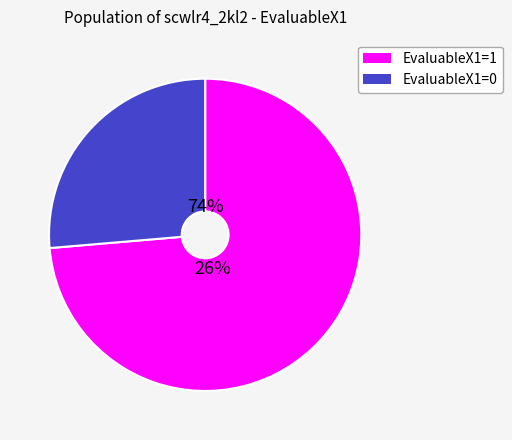

Is the sum of EvaluableX1=0 and EvaluableX1=1 greater than half?

Yes